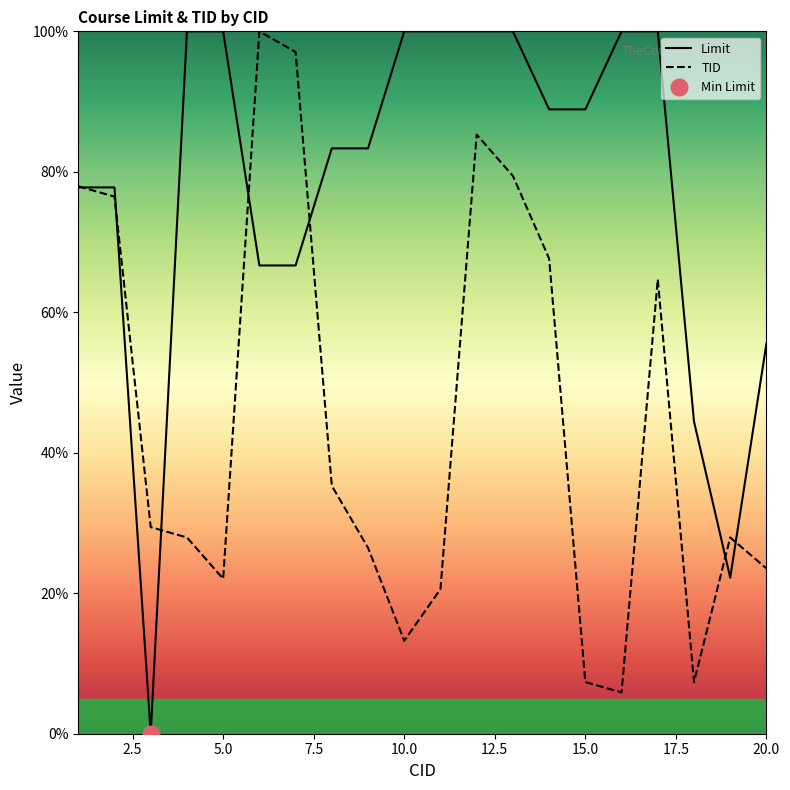

Rank the categories by Limit value from lowest to highest.

3, 19, 18, 20, 6, 7, 1, 2, 8, 9, 14, 15, 4, 5, 10, 11, 12, 13, 16, 17